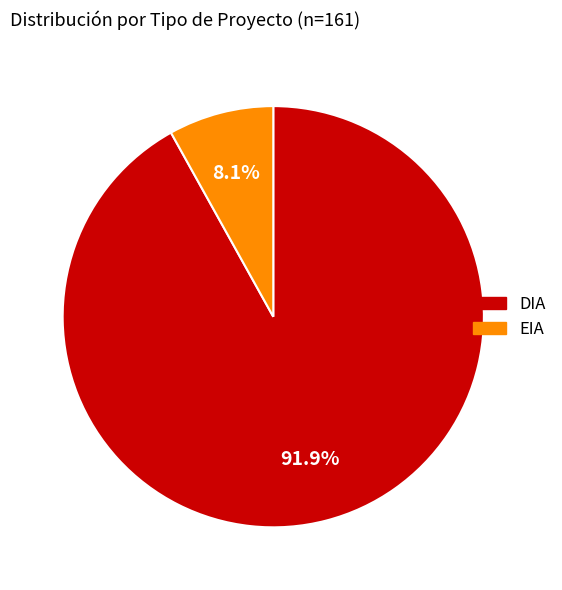

How many slices are in this pie chart?

2